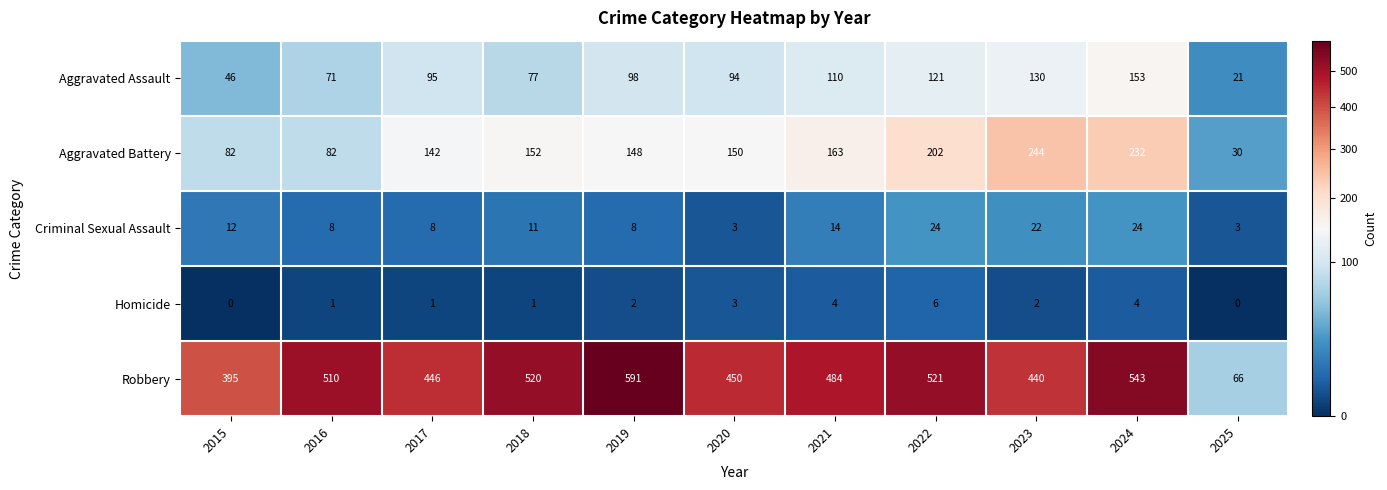

Rank the series at 2023 from lowest to highest value.

Homicide, Criminal Sexual Assault, Aggravated Assault, Aggravated Battery, Robbery